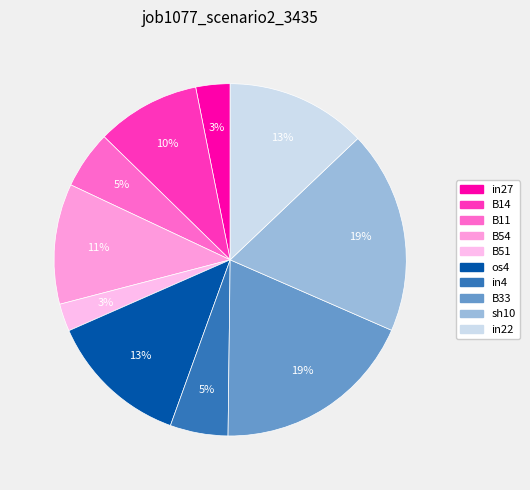

What is the change in value from B11 to sh10?

+0.3